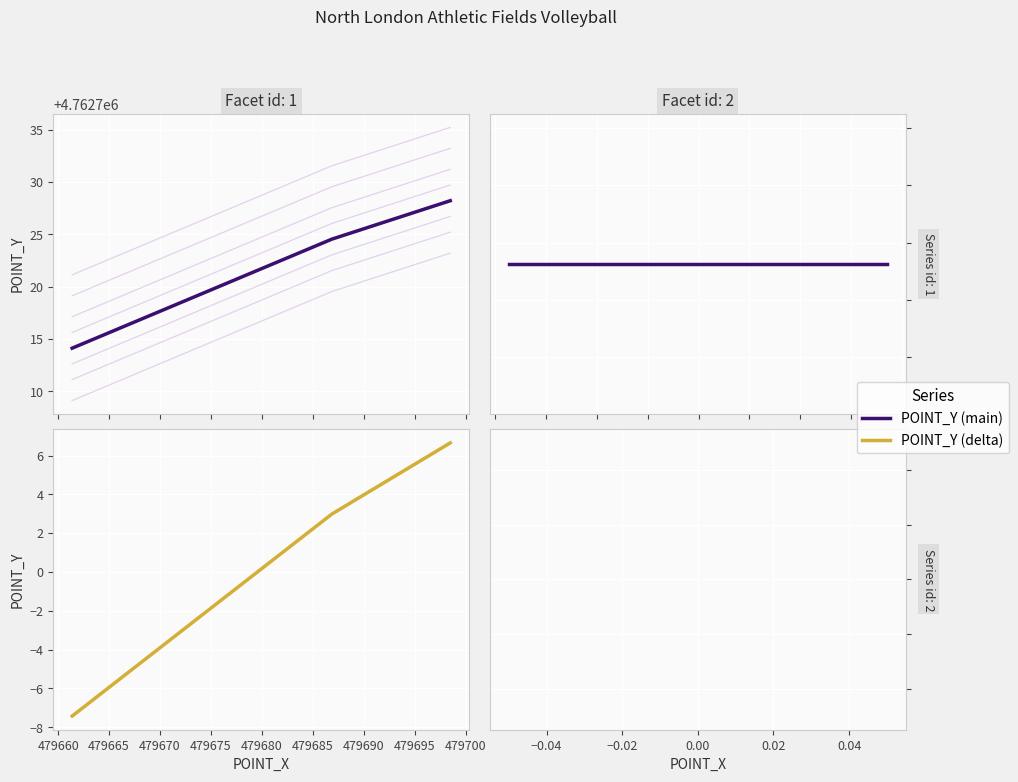

How many data points does each series have?

4